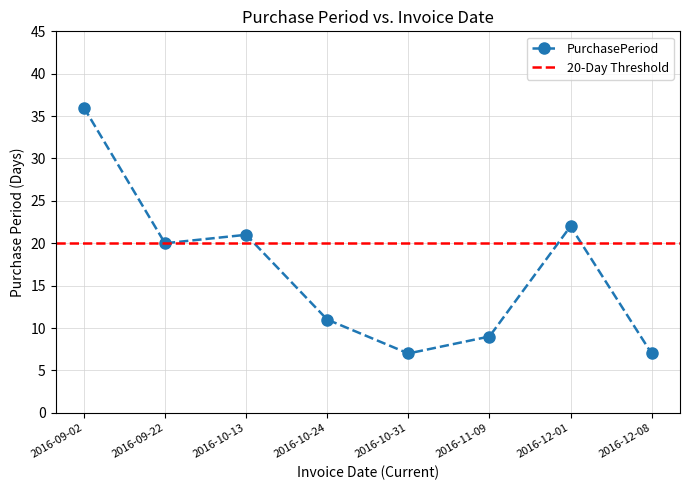

Reading right to left, list all the values displayed in this chart.

7	22	9	7	11	21	20	36